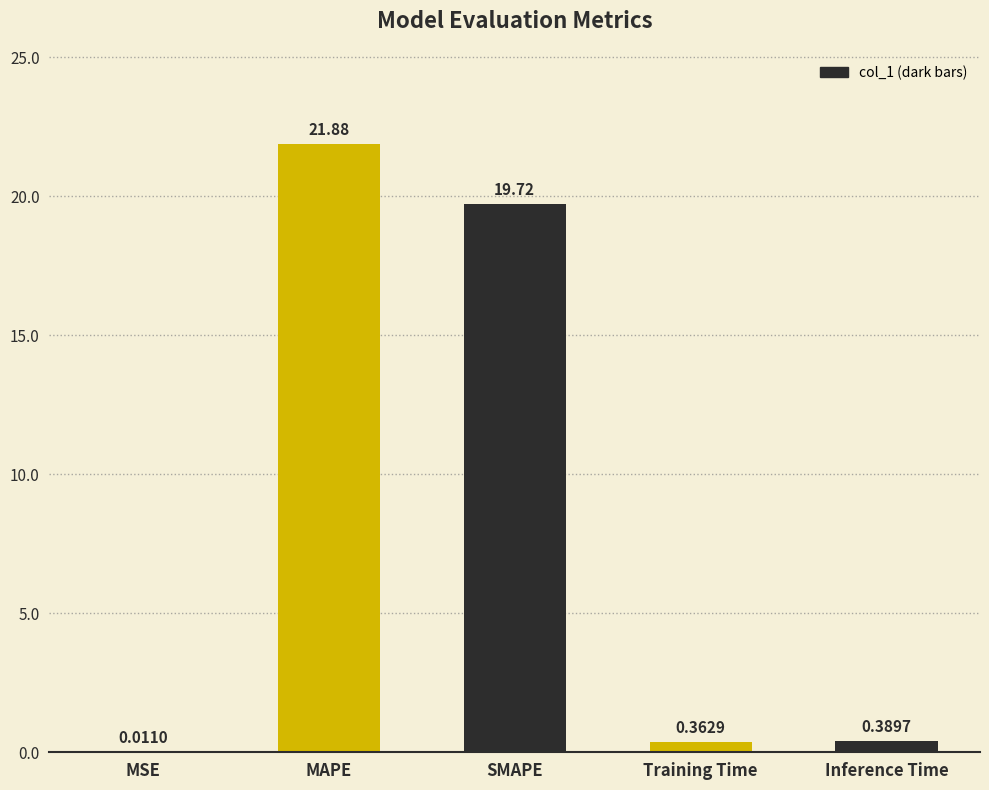

What is the sum of the values at Training Time and SMAPE?

20.1